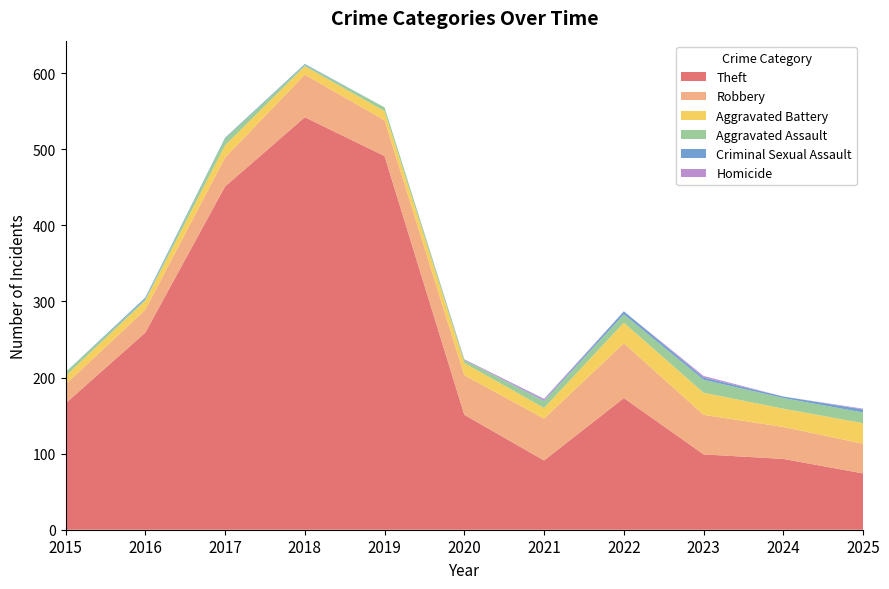

Reading right to left, transcribe all the data shown in this chart.

Theft: 74	93	99	173	91	151	491	542	451	259	166
Robbery: 39	42	52	72	55	52	47	56	38	30	25
Aggravated Battery: 27	24	29	27	14	16	12	11	16	12	11
Aggravated Assault: 14	14	17	11	9	4	5	2	9	2	5
Criminal Sexual Assault: 4	2	3	4	1	0	0	1	1	2	0
Homicide: 1	0	2	0	2	1	0	0	0	0	0